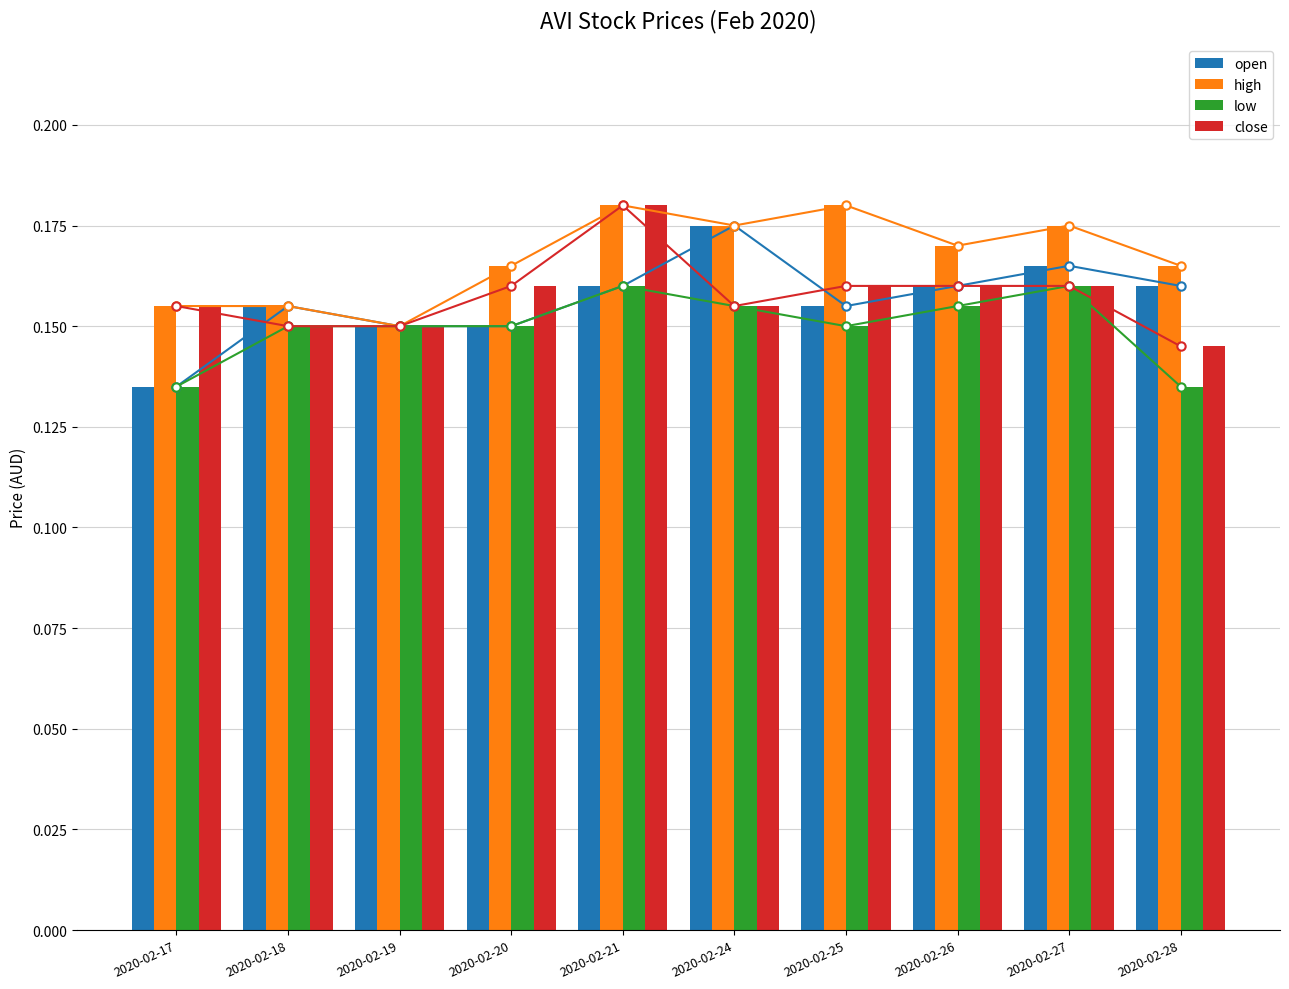

Reading left to right, list all the values displayed in this chart.

open: 2020-02-17=0.1	2020-02-18=0.2	2020-02-19=0.1	2020-02-20=0.1	2020-02-21=0.2	2020-02-24=0.2	2020-02-25=0.2	2020-02-26=0.2	2020-02-27=0.2	2020-02-28=0.2
high: 2020-02-17=0.2	2020-02-18=0.2	2020-02-19=0.1	2020-02-20=0.2	2020-02-21=0.2	2020-02-24=0.2	2020-02-25=0.2	2020-02-26=0.2	2020-02-27=0.2	2020-02-28=0.2
low: 2020-02-17=0.1	2020-02-18=0.1	2020-02-19=0.1	2020-02-20=0.1	2020-02-21=0.2	2020-02-24=0.2	2020-02-25=0.1	2020-02-26=0.2	2020-02-27=0.2	2020-02-28=0.1
close: 2020-02-17=0.2	2020-02-18=0.1	2020-02-19=0.1	2020-02-20=0.2	2020-02-21=0.2	2020-02-24=0.2	2020-02-25=0.2	2020-02-26=0.2	2020-02-27=0.2	2020-02-28=0.1